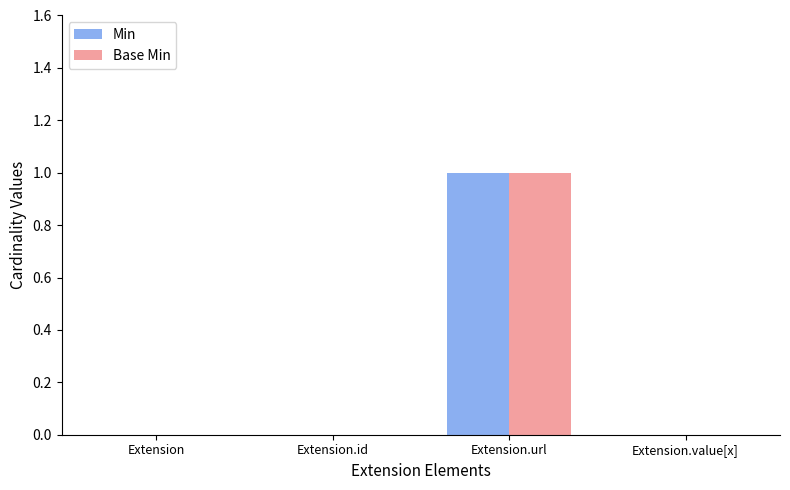

The Min series shows 1 at Extension.url. True or false?

True